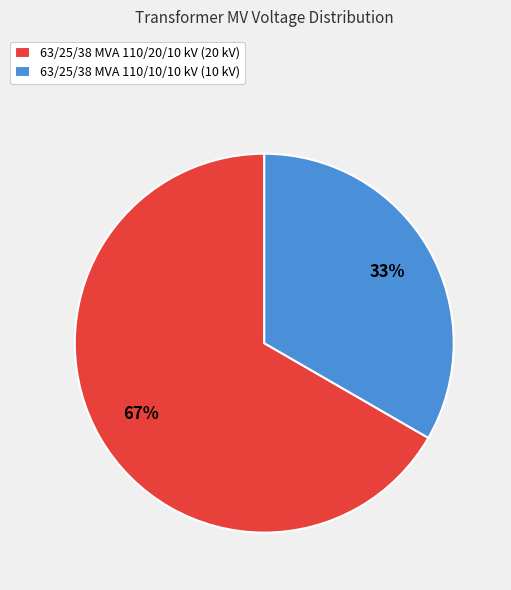

Rank the categories by value from lowest to highest.

63/25/38 MVA 110/10/10 kV, 63/25/38 MVA 110/20/10 kV